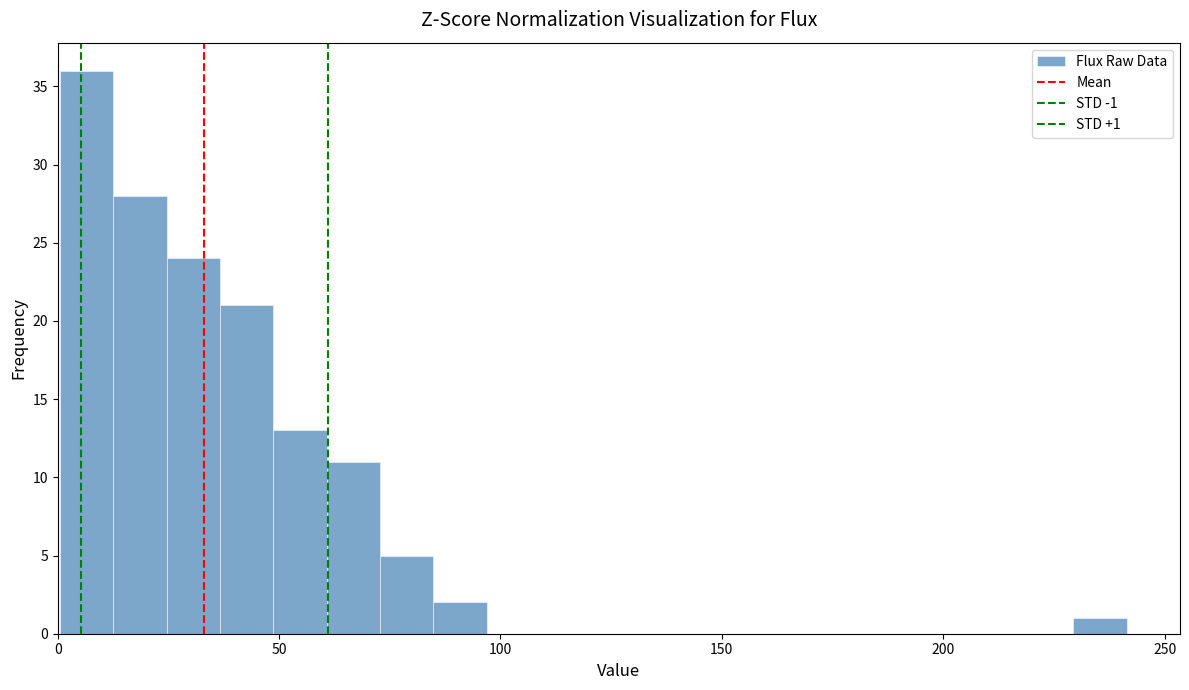

Around what value on the x-axis is the tallest bar? Give the approximate position of its centre, as read against the axis.

5